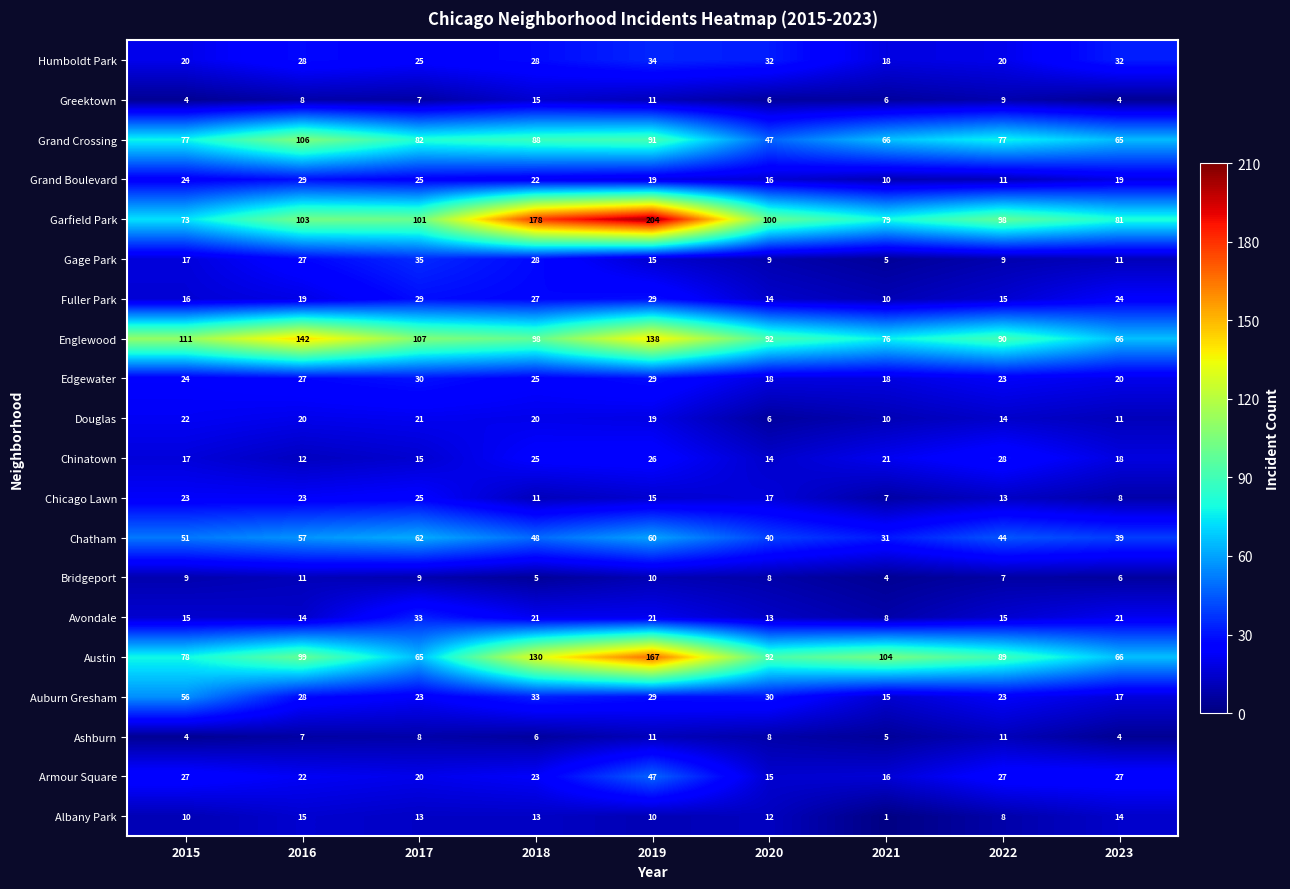

Count the number of categories in the chart.

9